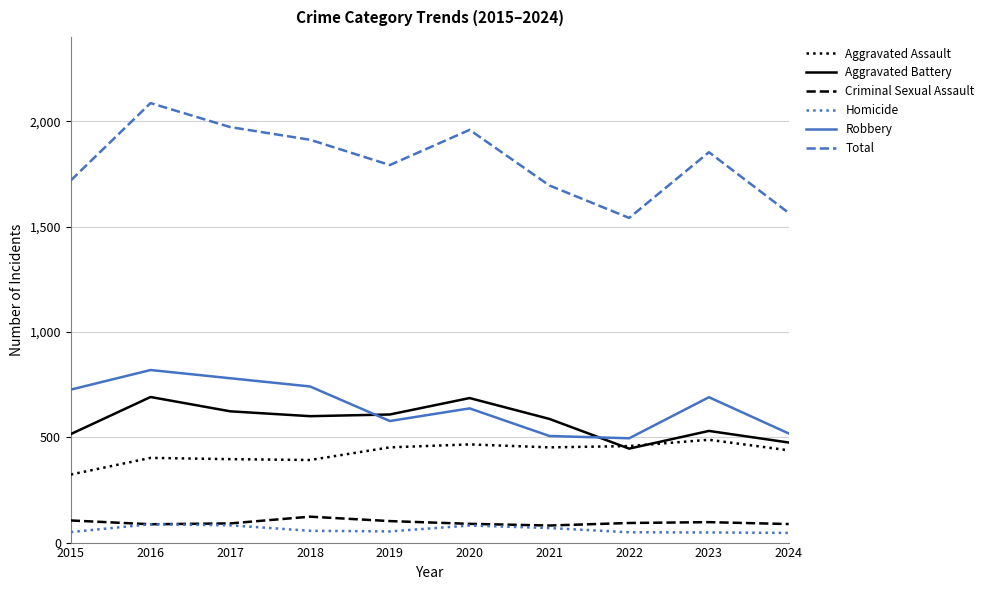

Is the value of Aggravated Assault at 2023 greater than the value of Aggravated Battery at 2017?

No